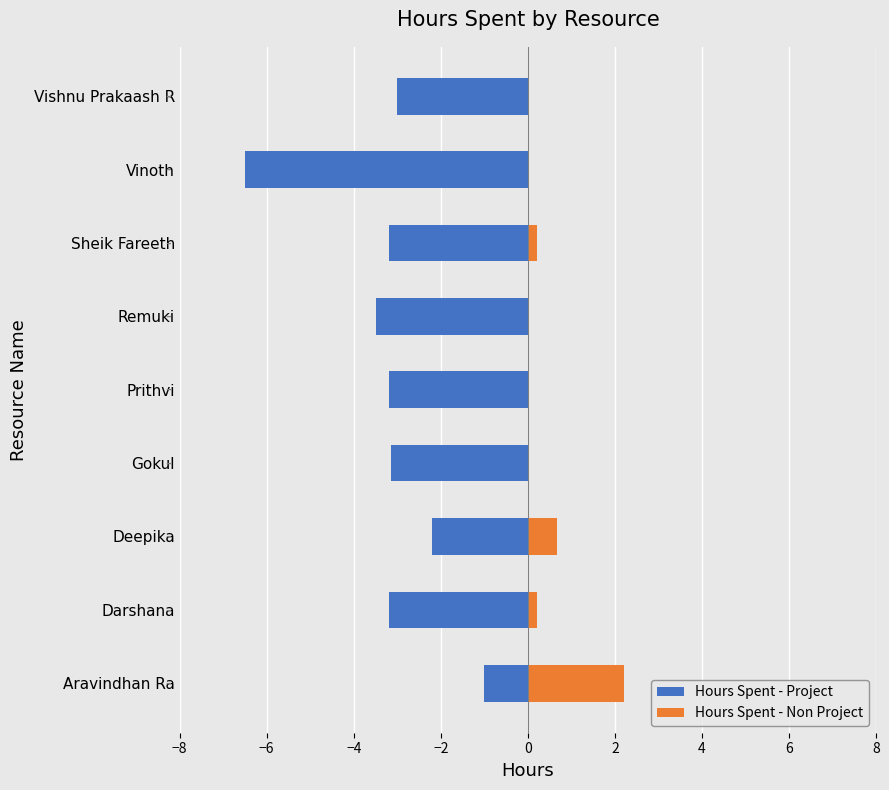

True or false: Hours Spent - Non Project has a value of 0.0 at Vinoth.

True